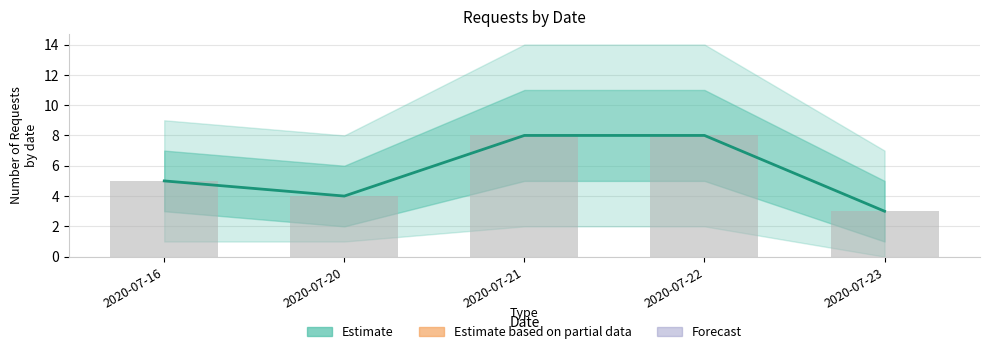

Does the chart contain stacked bars?

No